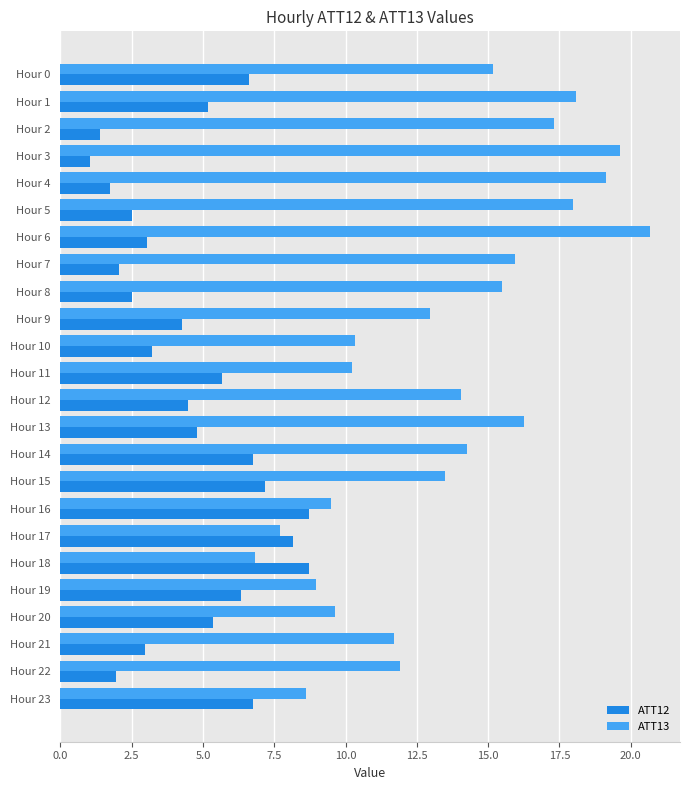

What is the difference between the maximum and minimum values in the ATT12 series?

7.7